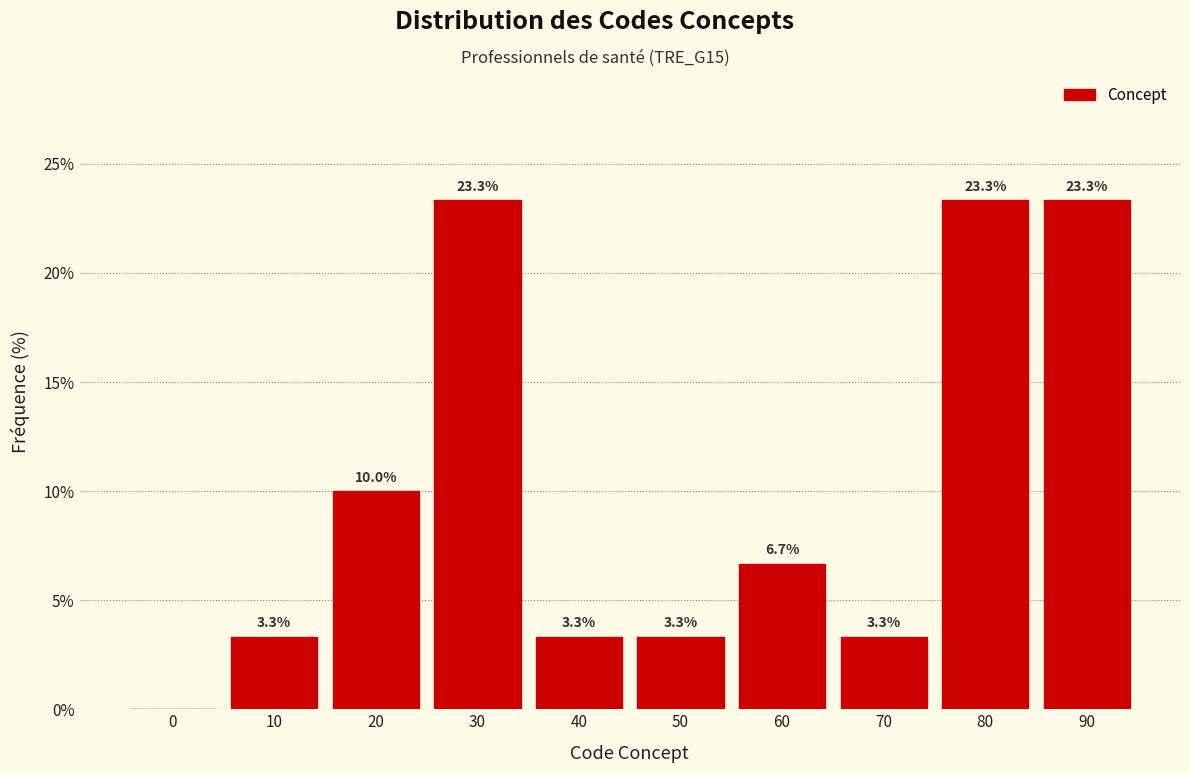

True or false: the data shows 3.3 at 10.

True